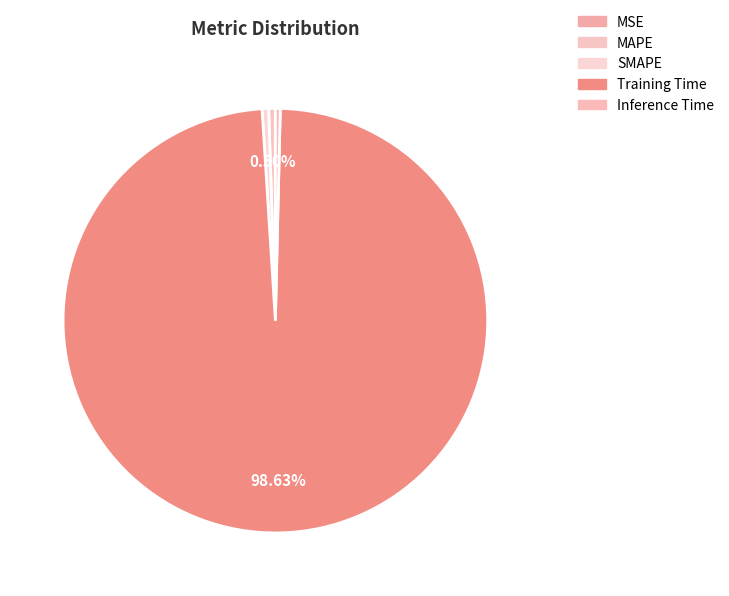

Is the sum of SMAPE and Inference Time greater than half?

No